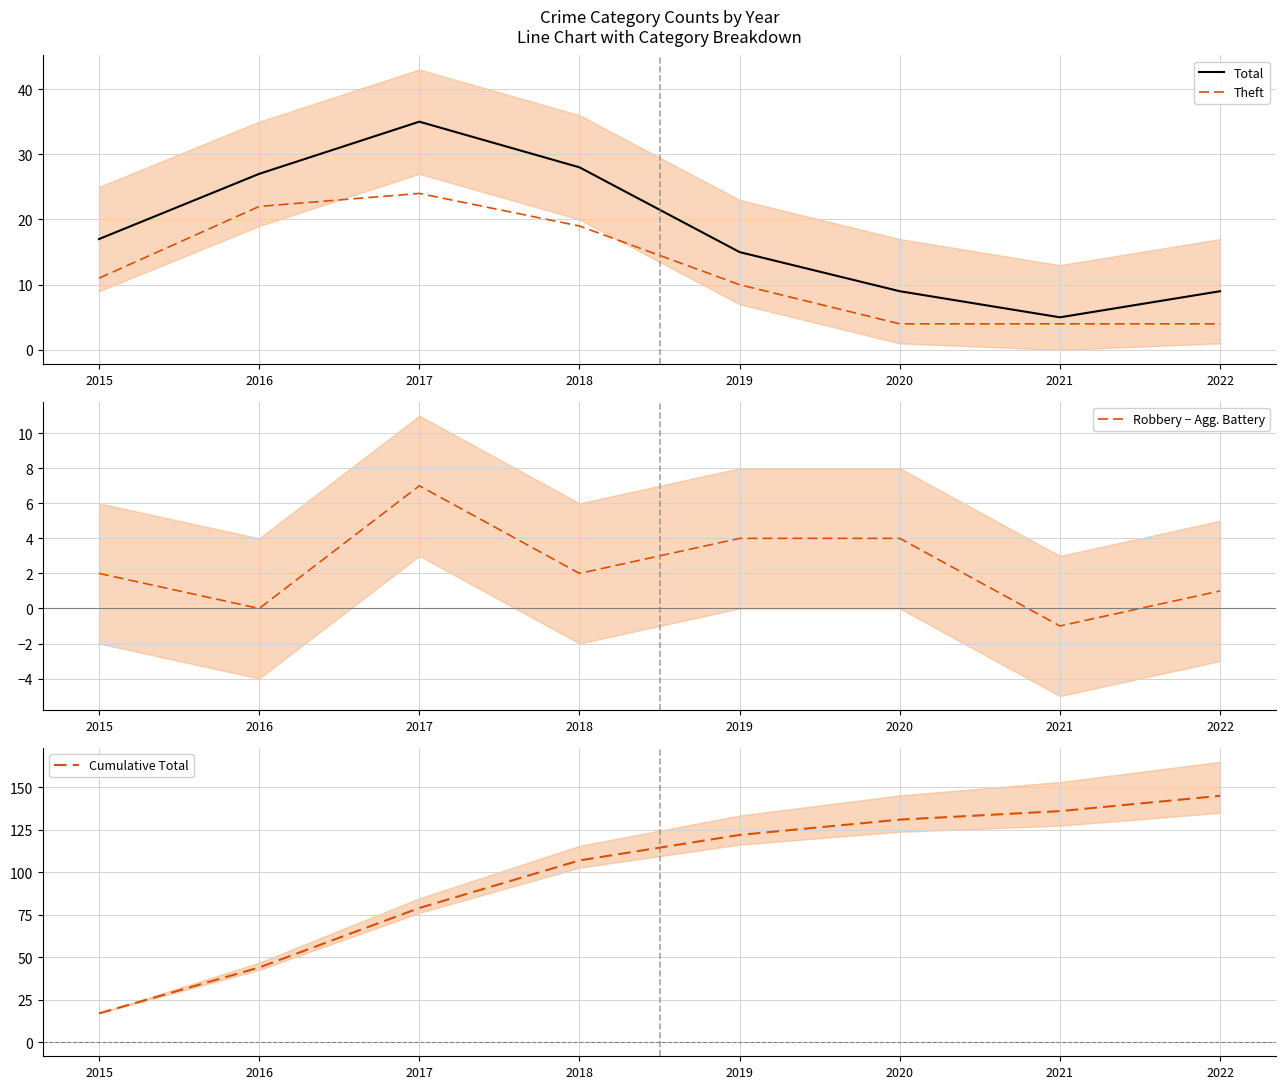

How many lines are shown in the chart?

4